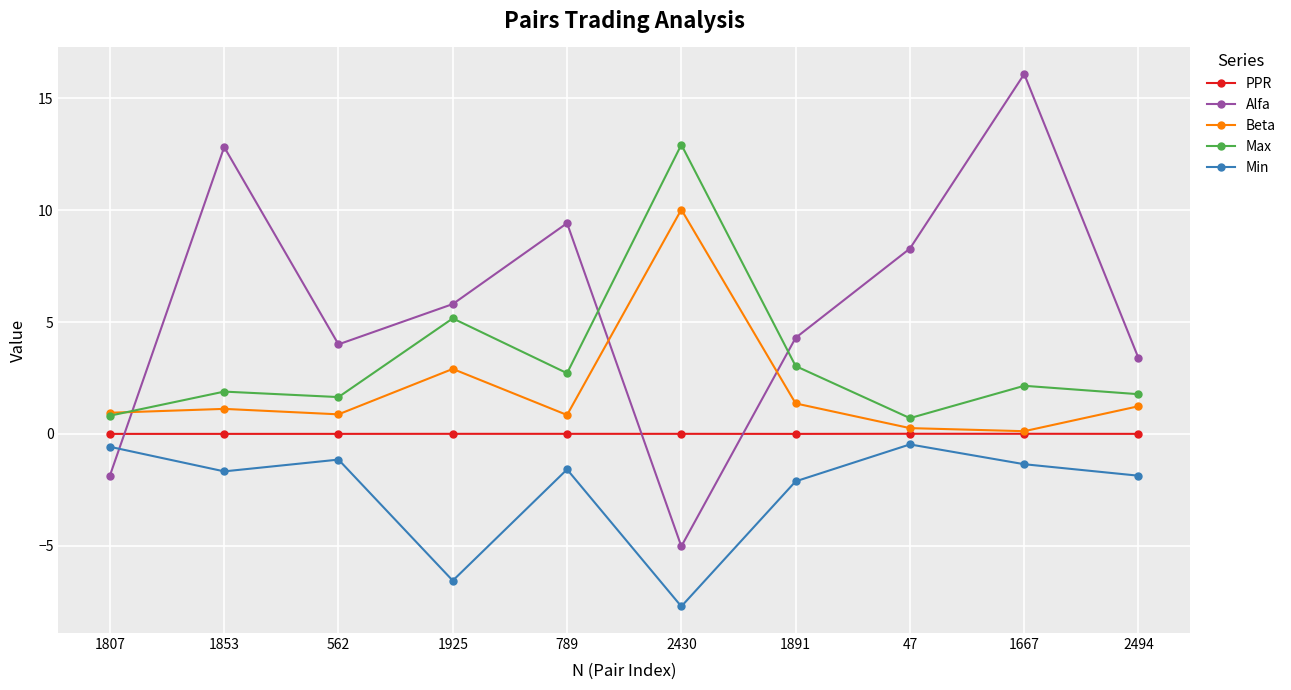

Count the number of data series in this chart.

5